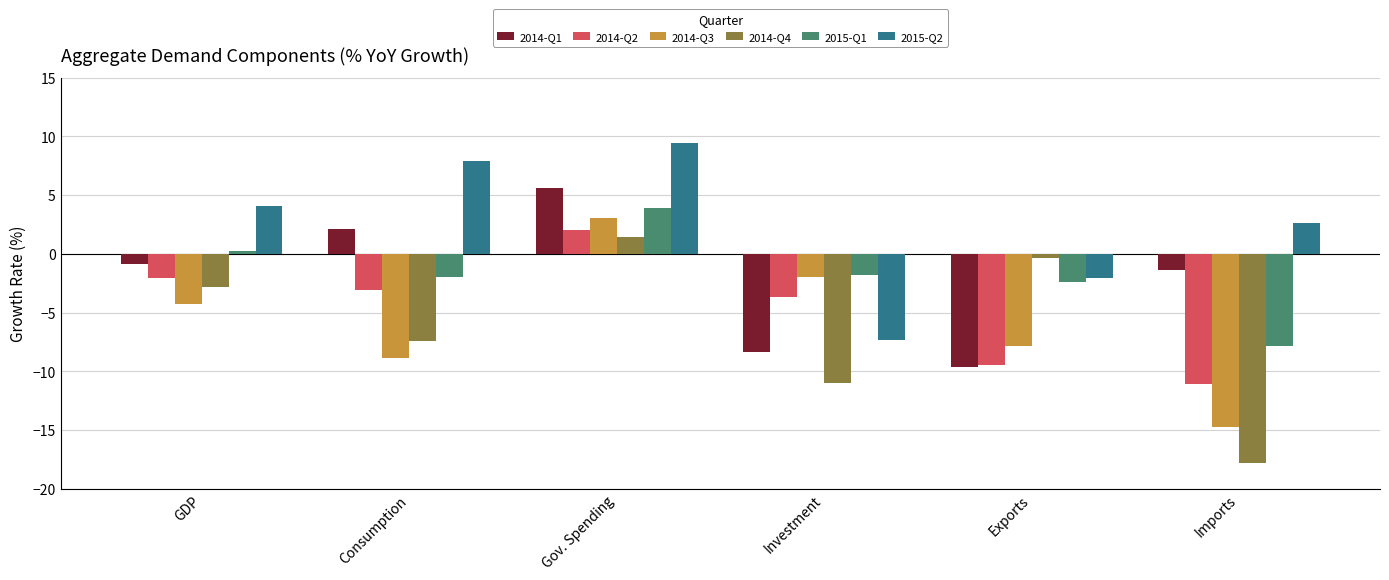

Reading left to right, list all the values displayed in this chart.

2014-Q1: -0.9	2.1	5.6	-8.4	-9.6	-1.4
2014-Q2: -2.0	-3.0	2.1	-3.7	-9.5	-11.1
2014-Q3: -4.2	-8.9	3.0	-2.0	-7.8	-14.7
2014-Q4: -2.8	-7.4	1.4	-11.0	-0.4	-17.8
2015-Q1: 0.3	-2.0	3.9	-1.8	-2.4	-7.9
2015-Q2: 4.0	7.9	9.4	-7.3	-2.0	2.6